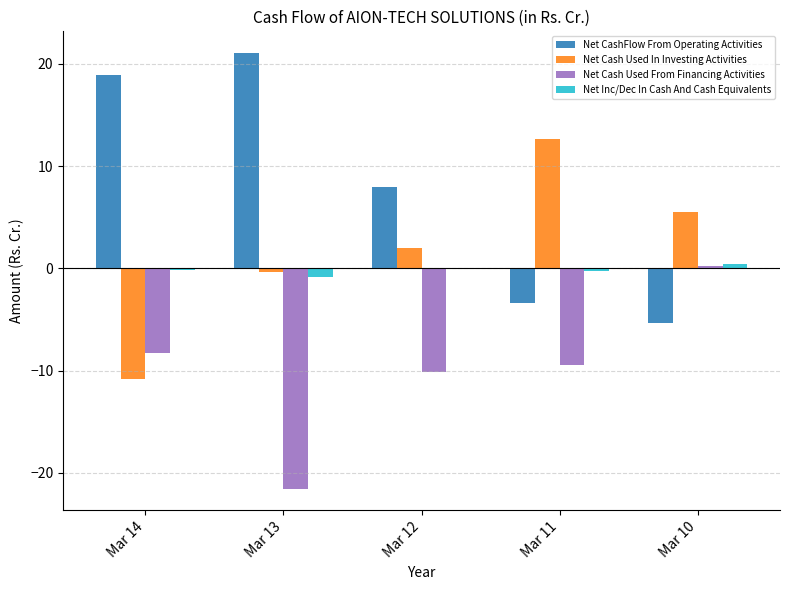

At which category does the chart reach its peak across all series?

Mar 13